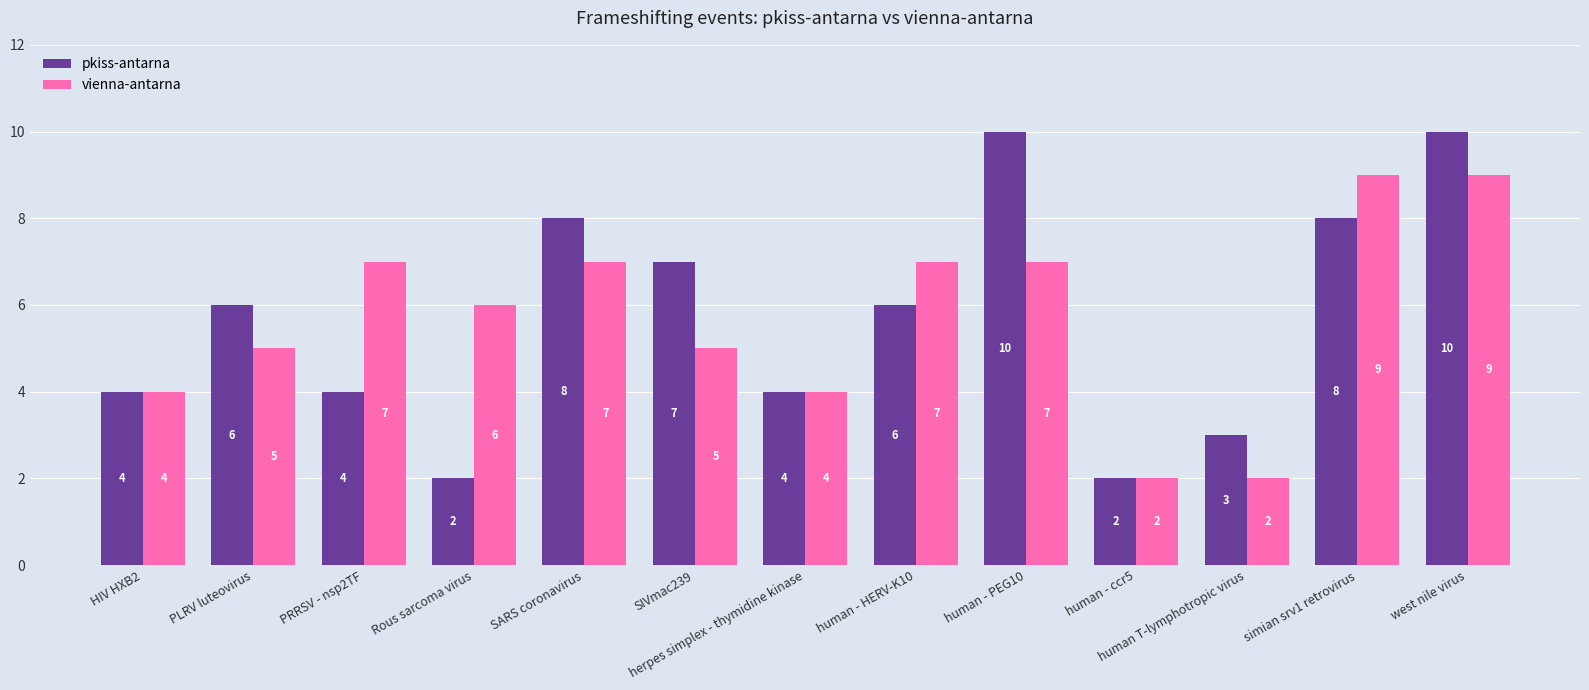

What is the greatest value displayed?

10